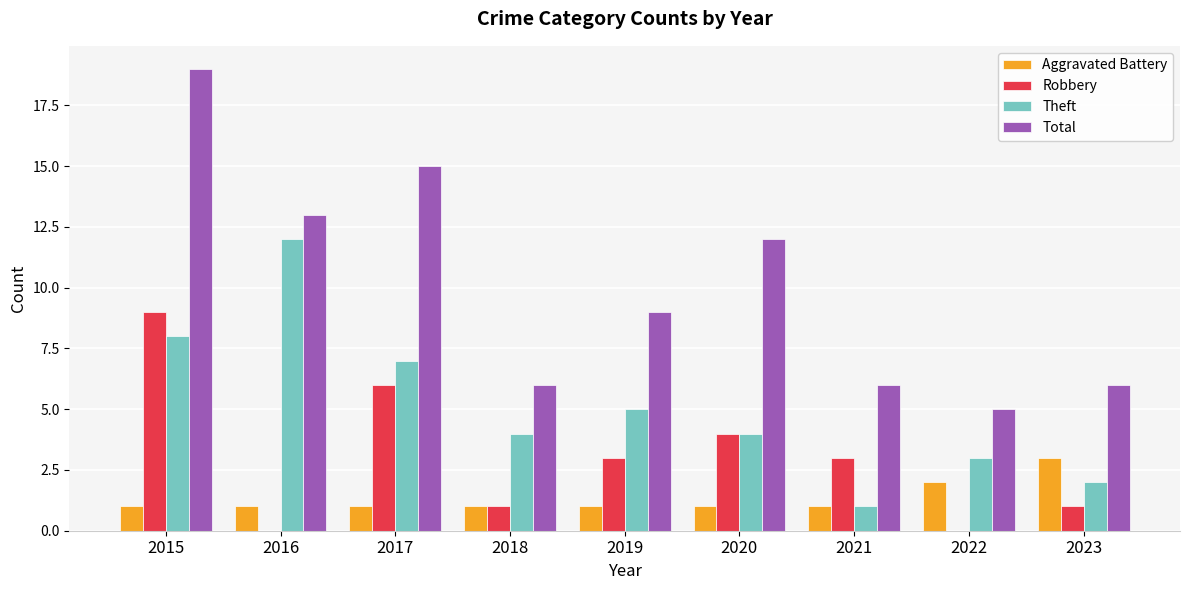

Reading left to right, what are all the values shown in this chart?

Aggravated Battery: 2015=1	2016=1	2017=1	2018=1	2019=1	2020=1	2021=1	2022=2	2023=3
Robbery: 2015=9	2016=0	2017=6	2018=1	2019=3	2020=4	2021=3	2022=0	2023=1
Theft: 2015=8	2016=12	2017=7	2018=4	2019=5	2020=4	2021=1	2022=3	2023=2
Total: 2015=19	2016=13	2017=15	2018=6	2019=9	2020=12	2021=6	2022=5	2023=6